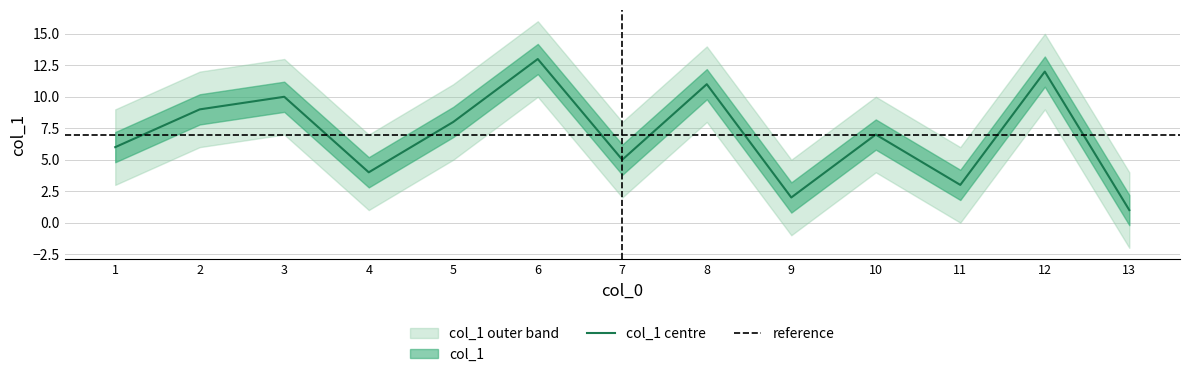

Reading right to left, what are all the values shown in this chart?

6=13	12=12	8=11	3=10	2=9	5=8	10=7	1=6	7=5	4=4	11=3	9=2	13=1